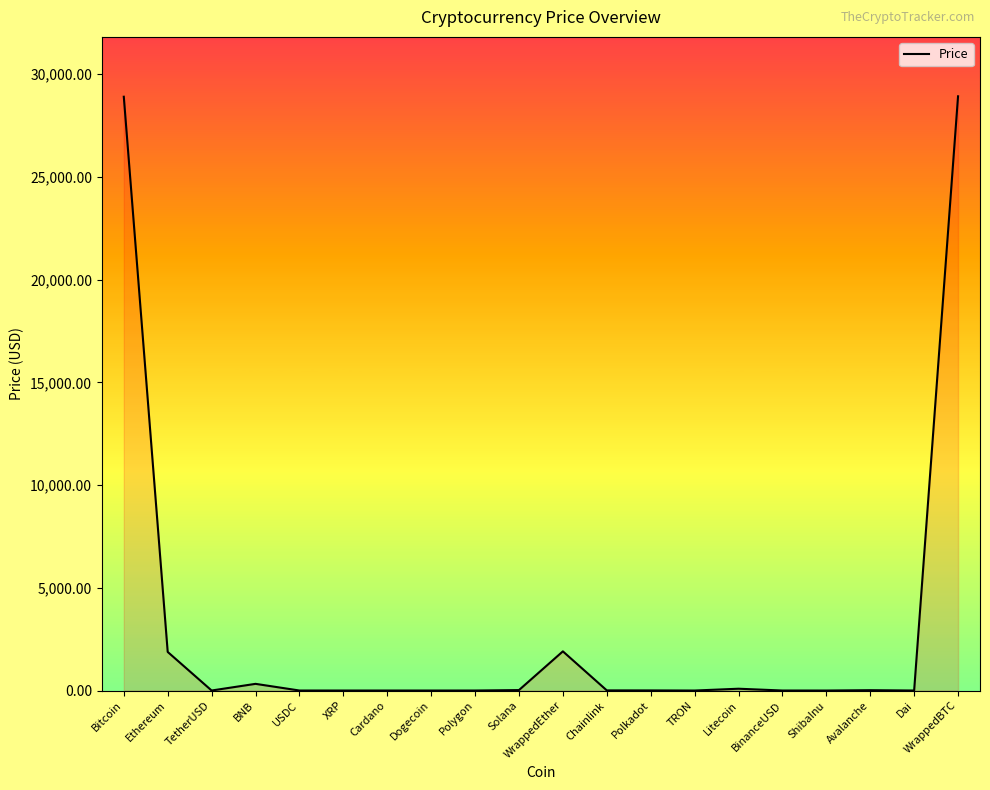

What is the difference between the second highest and minimum values?

28901.2